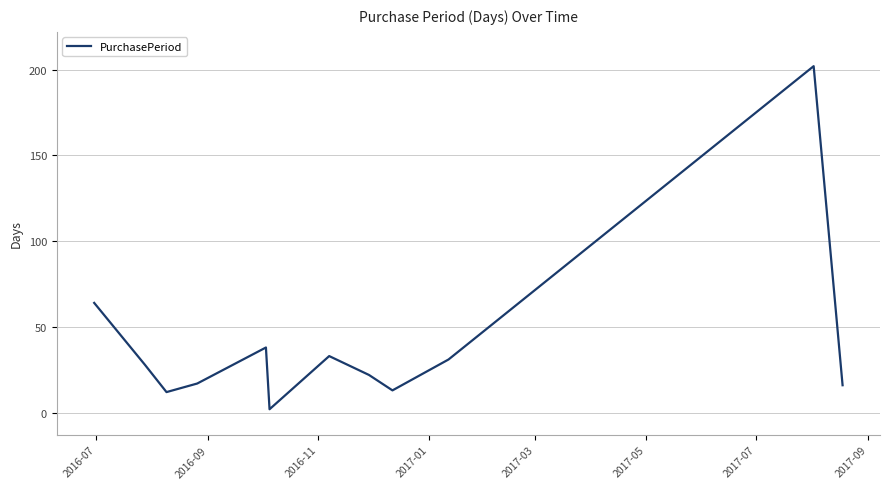

What is the greatest value displayed?

202